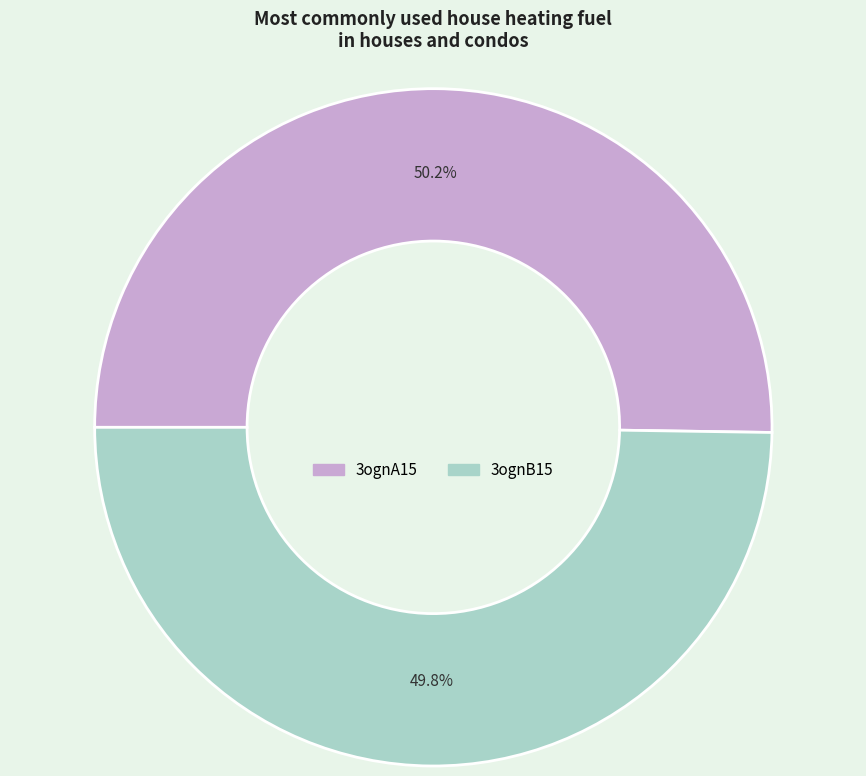

Do 3ognA15 and 3ognB15 together represent more than half of the pie?

Yes